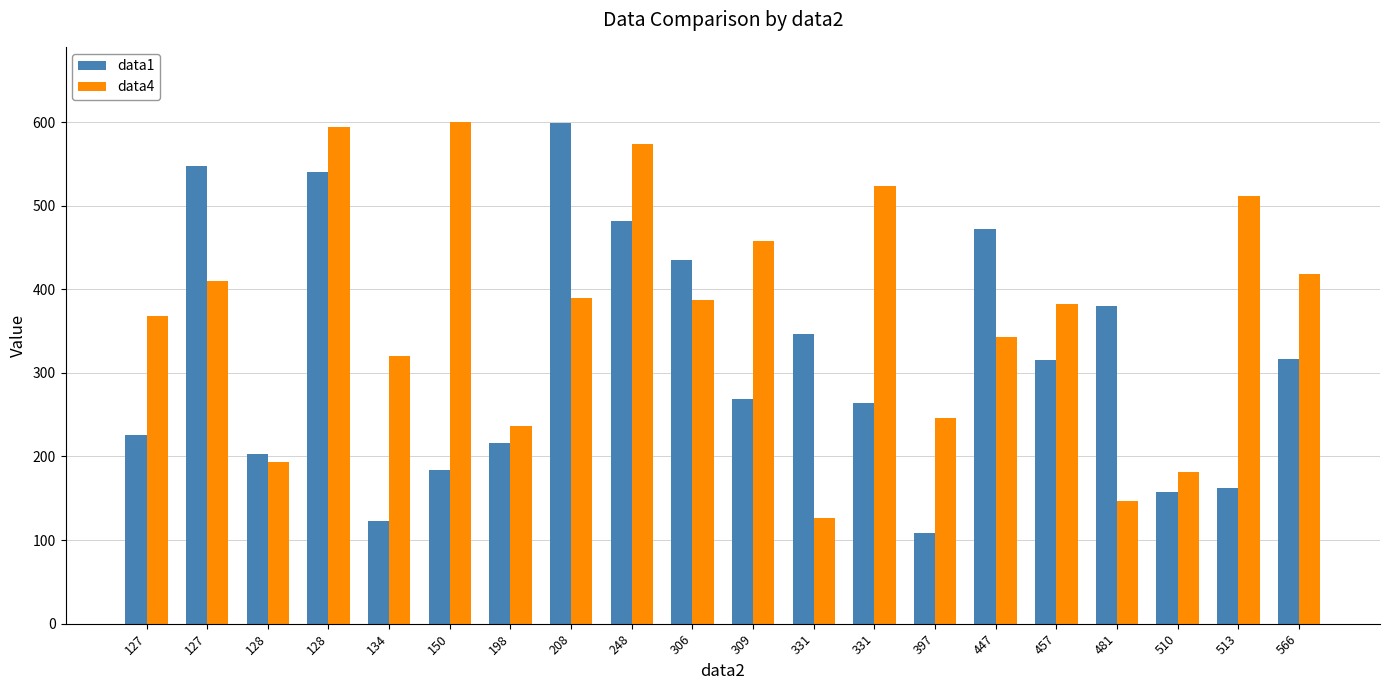

Rank the series by their average value, from lowest to highest.

data1, data4